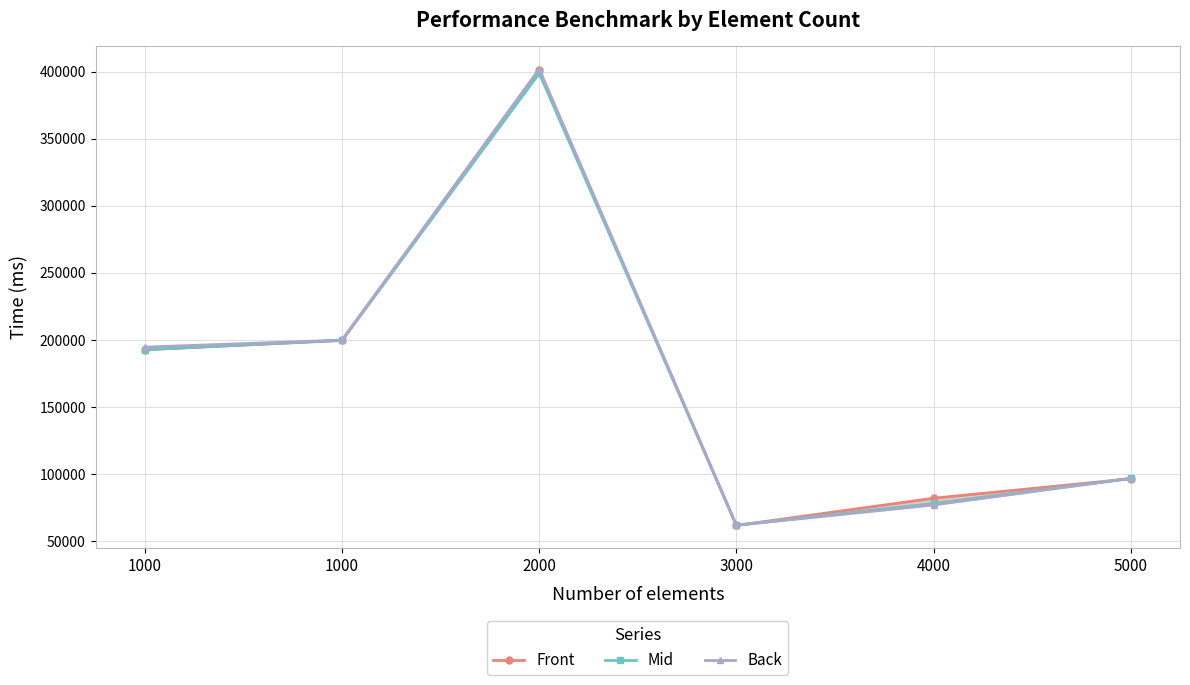

Between 3000 and 1000, which is larger?

1000